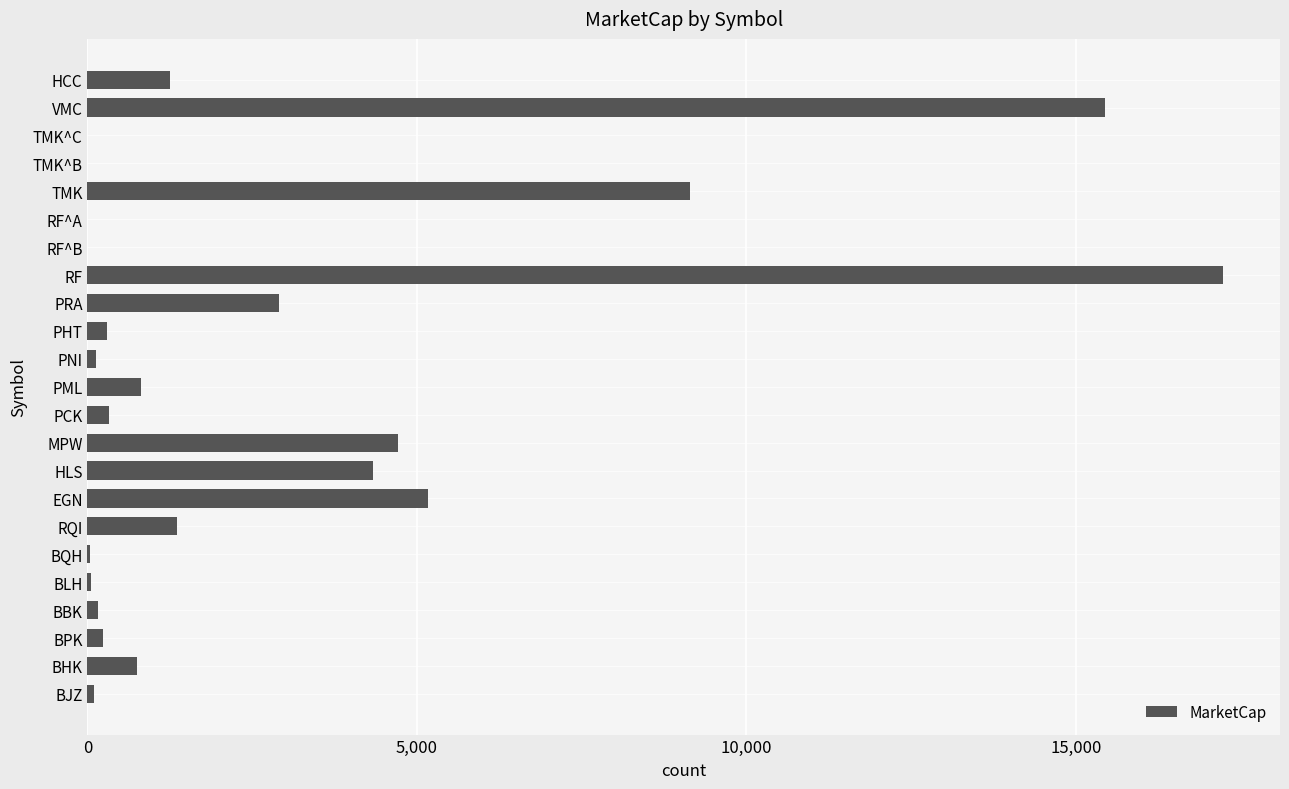

Are the bars horizontal?

Yes